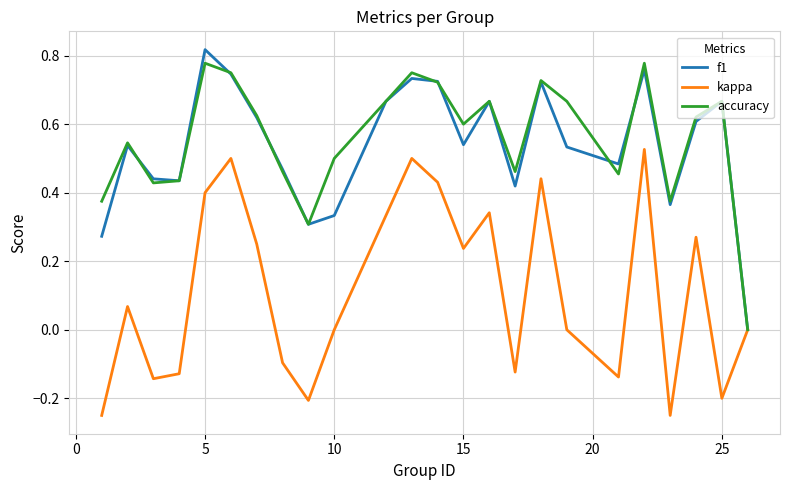

In f1, how many points are lower than both neighbors (excluding endpoints)?

6